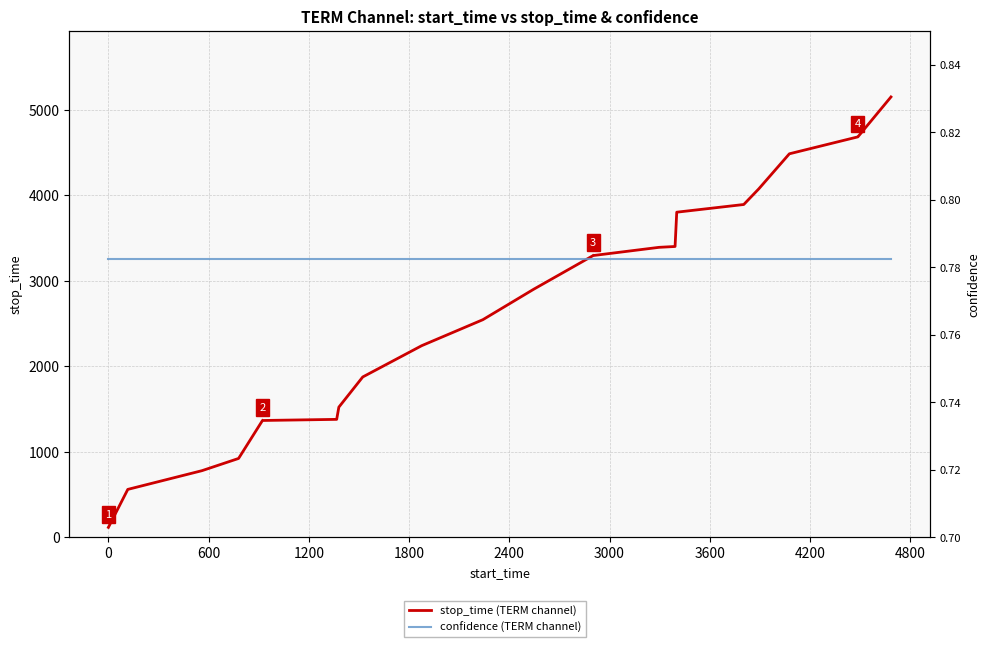

Which series has the largest total across all categories?

stop_time (TERM channel)